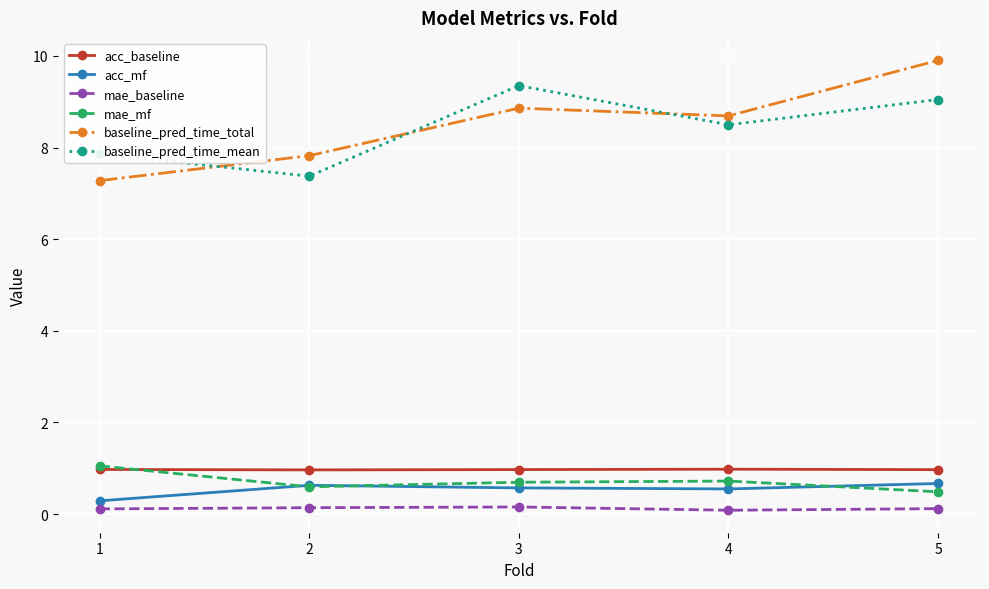

What is the average value of the baseline_pred_time_total series?

8.5